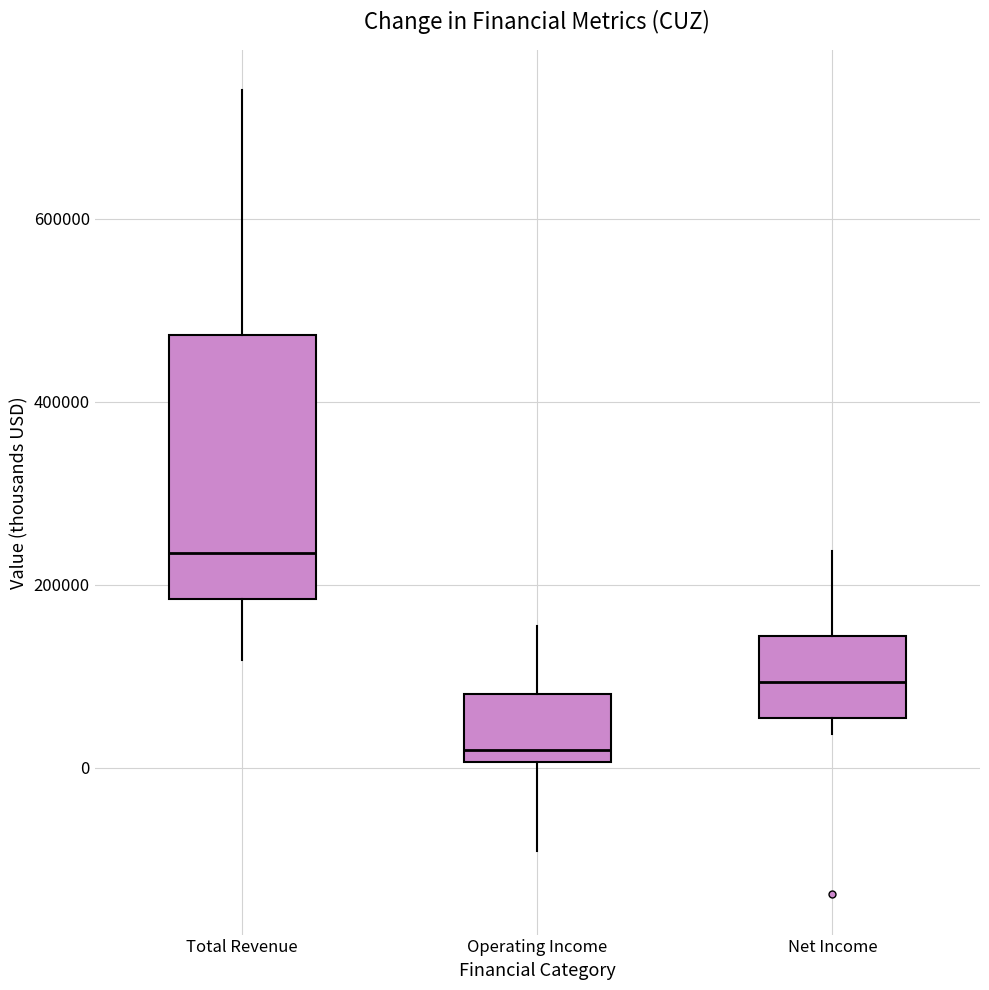

Which box has the highest median line?

Total Revenue